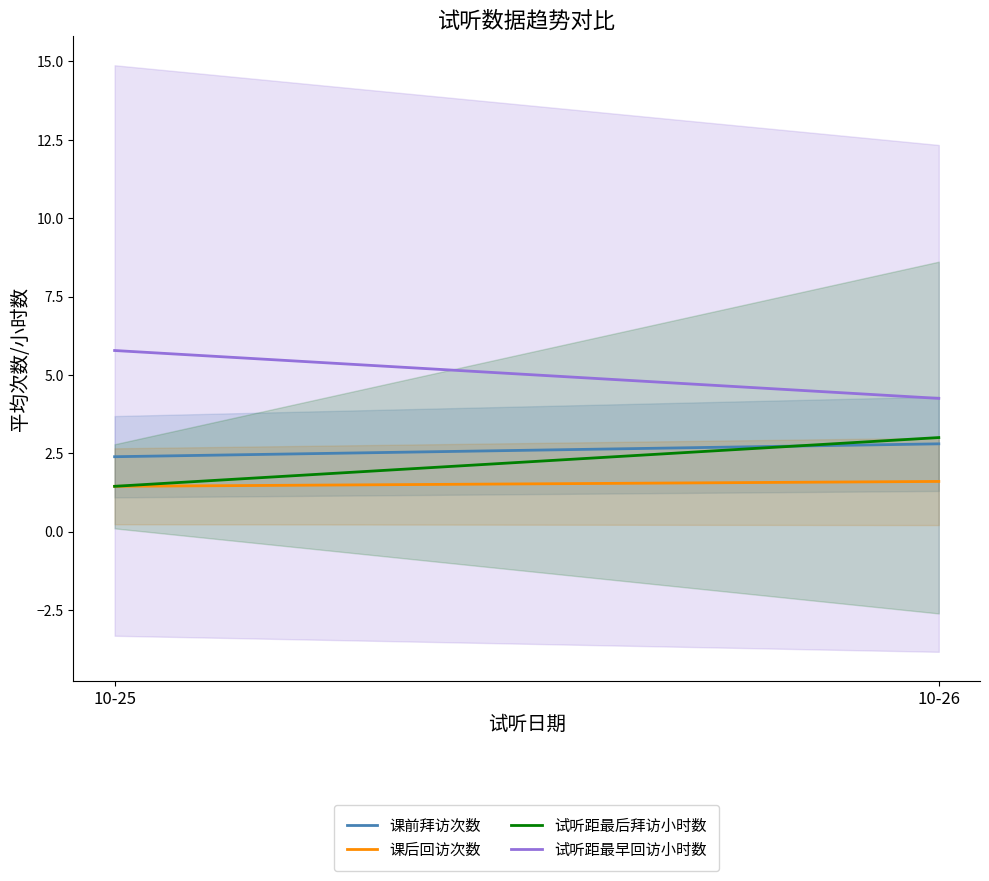

At 10-26, list the series in order from largest to smallest.

试听距最早回访小时数, 试听距最后拜访小时数, 课前拜访次数, 课后回访次数